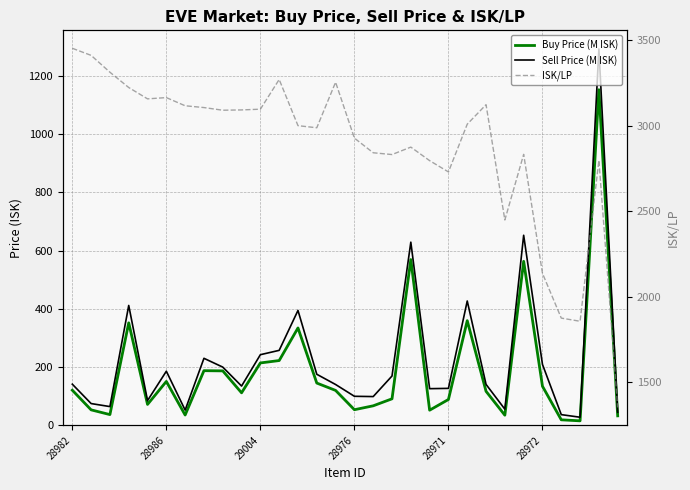

How many lines are shown in the chart?

3